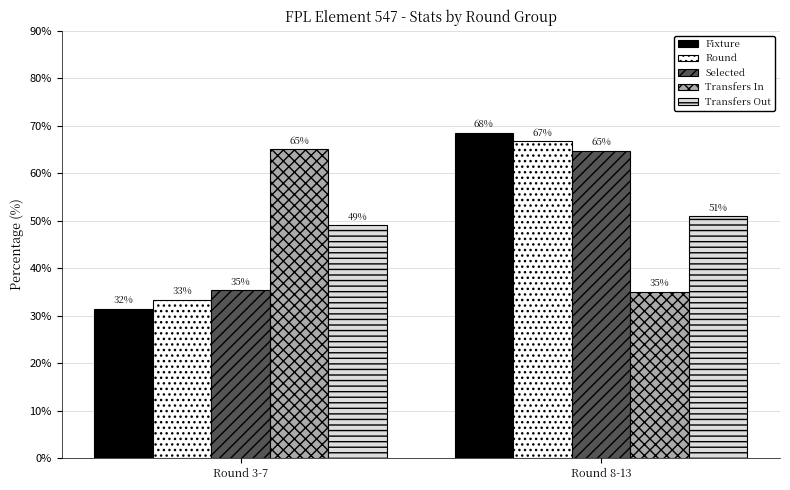

What is the value of the Transfers Out bar at the 1st from the left?

49.1